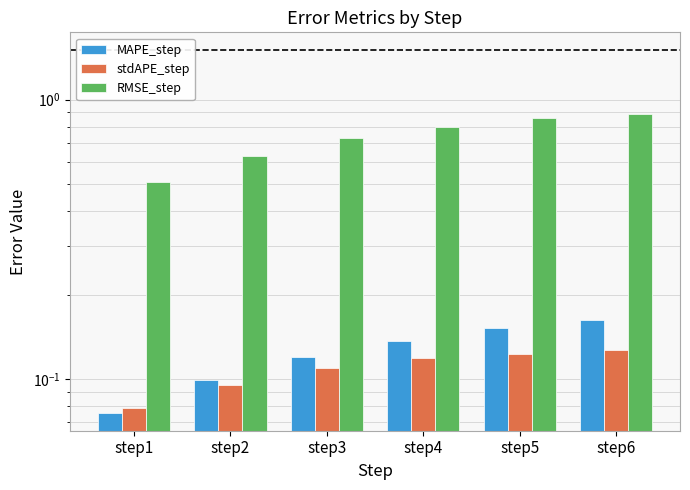

Does the chart contain any negative values?

No